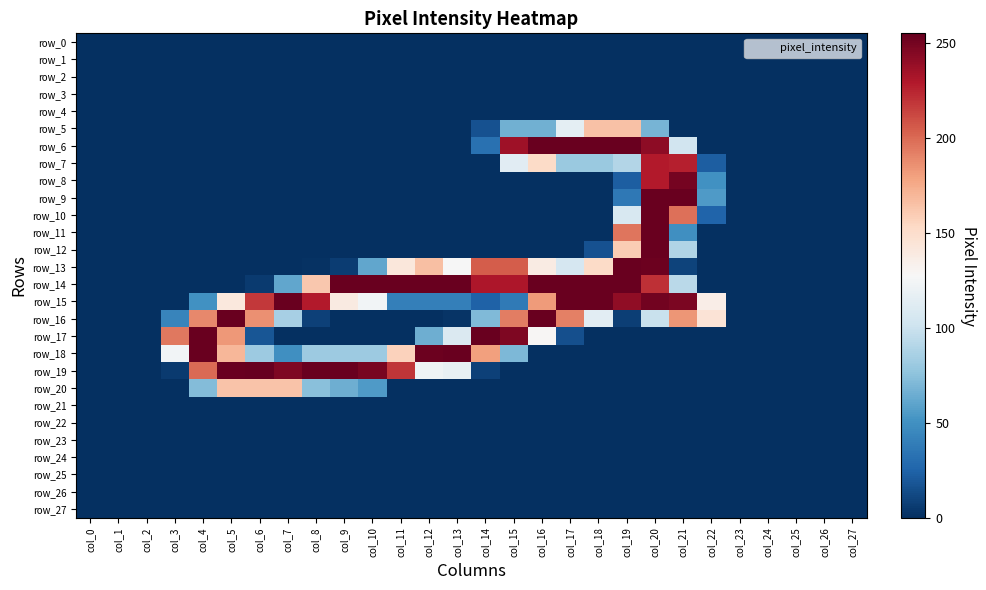

List the series in order of their peak value, lowest first.

row_0, row_1, row_2, row_3, row_4, row_21, row_22, row_23, row_24, row_25, row_26, row_27, row_20, row_5, row_7, row_8, row_6, row_9, row_10, row_11, row_12, row_13, row_14, row_15, row_16, row_17, row_18, row_19